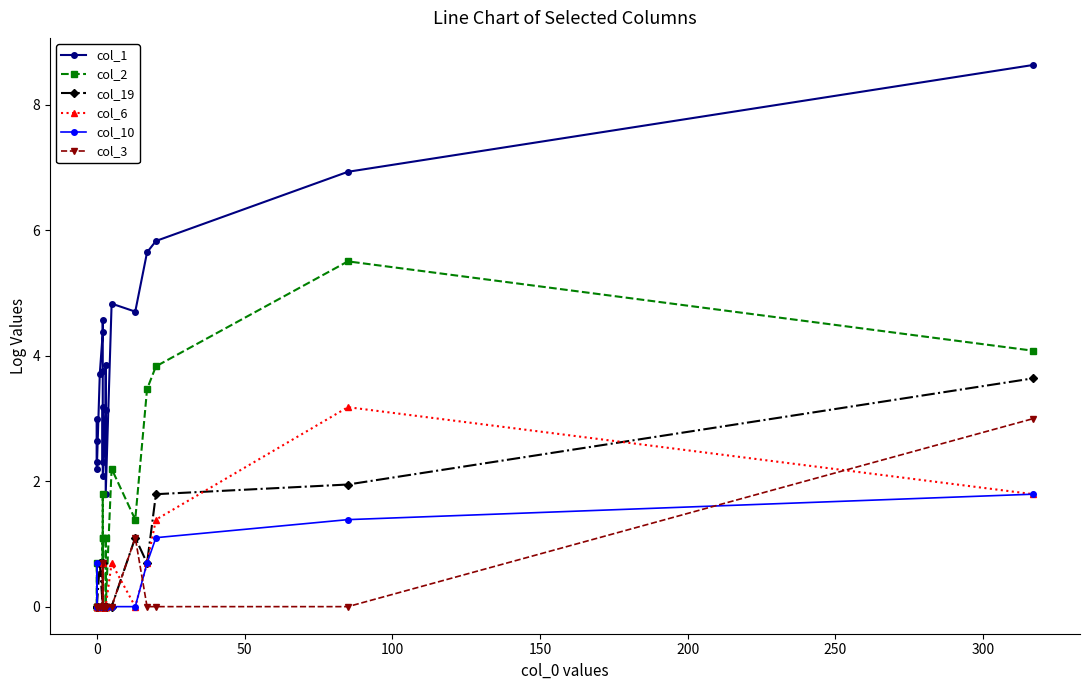

Is the value of col_2 at 15 greater than the value of col_10 at 350?

Yes